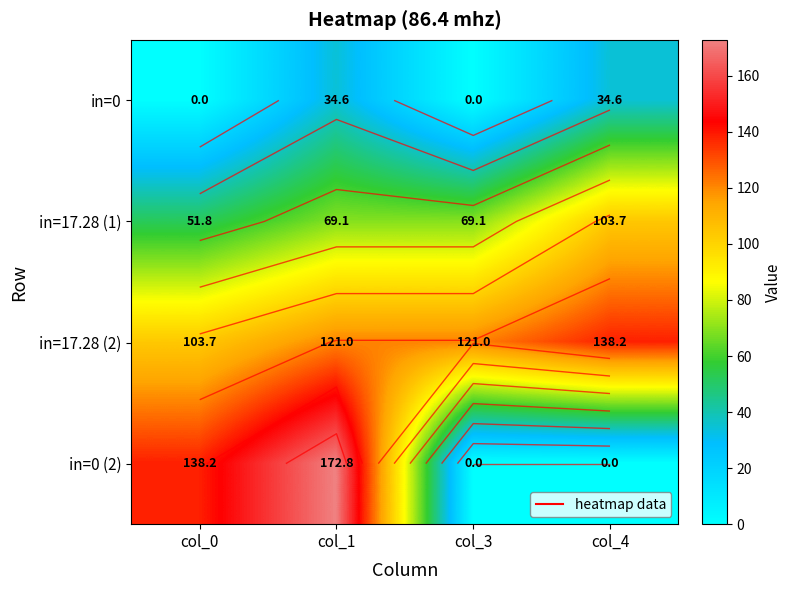

True or false: in=0 (2) has a value of 84.3 at col_0.

False